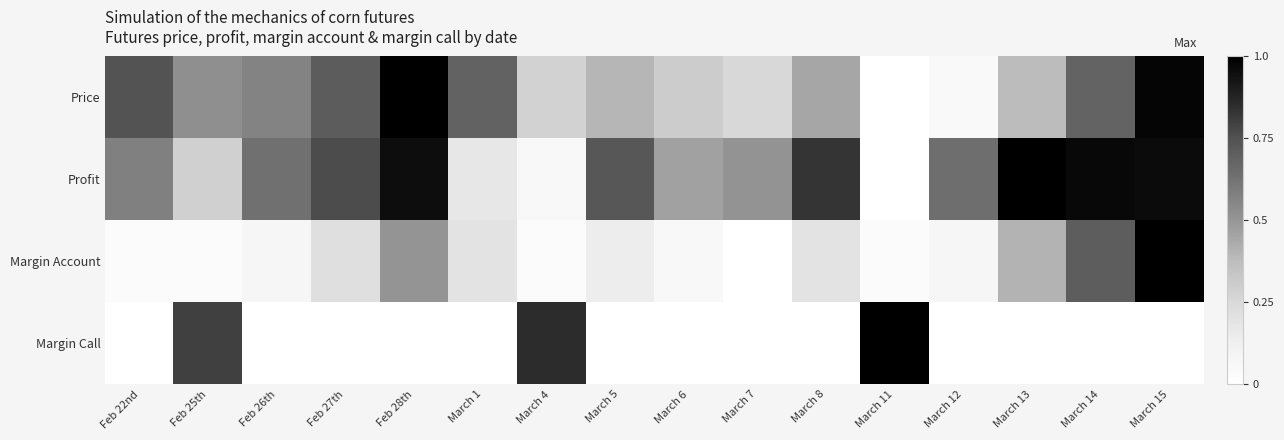

Which series has the widest spread of values?

Price